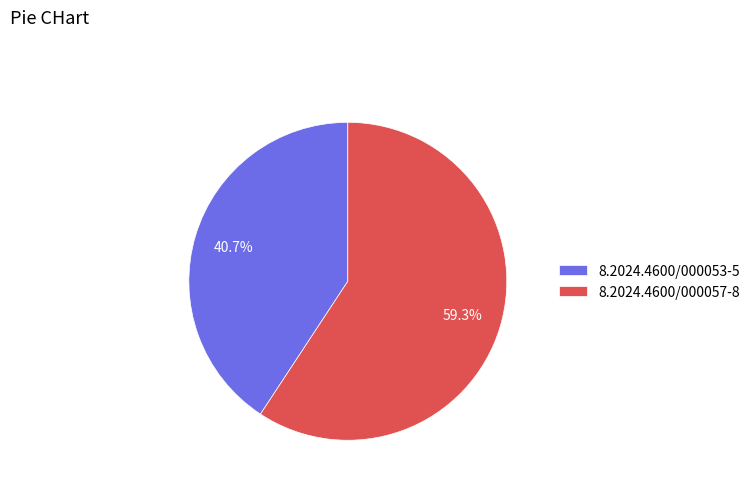

To the nearest percent, what is the average slice percentage?

50%